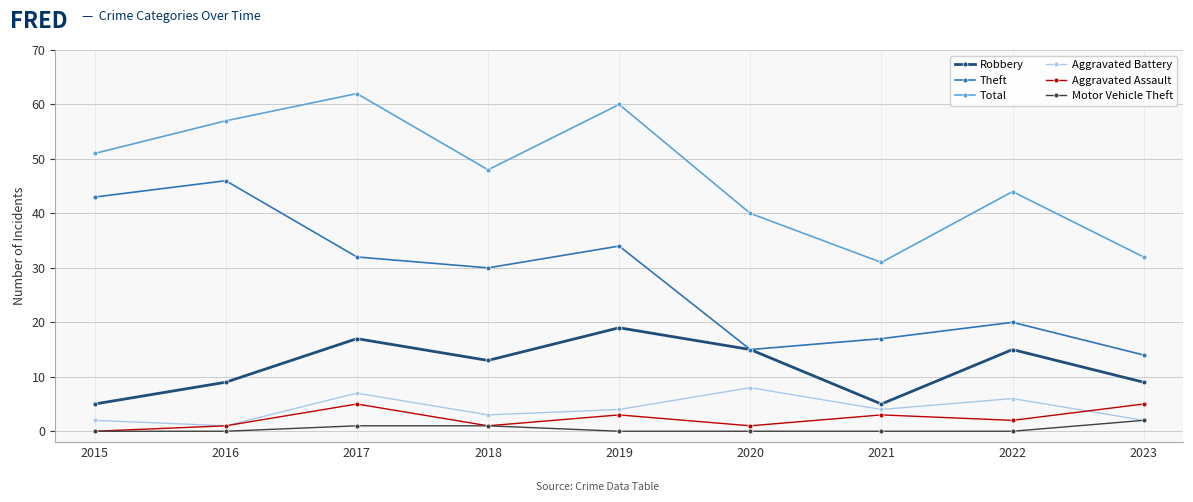

In Aggravated Battery, how many points are higher than both neighbors (excluding endpoints)?

3